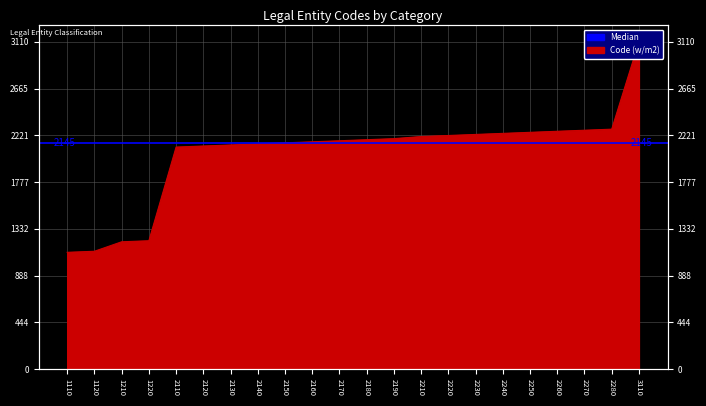

At which label does the data first exceed 2180?

2190